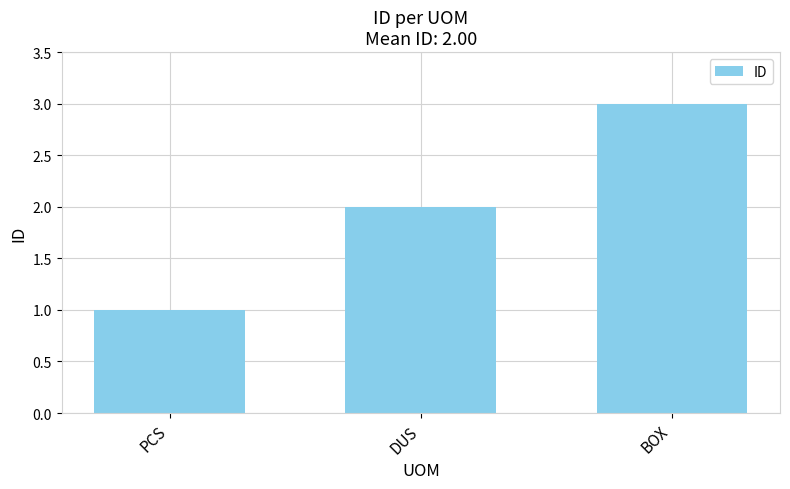

Between PCS and BOX, which is larger?

BOX